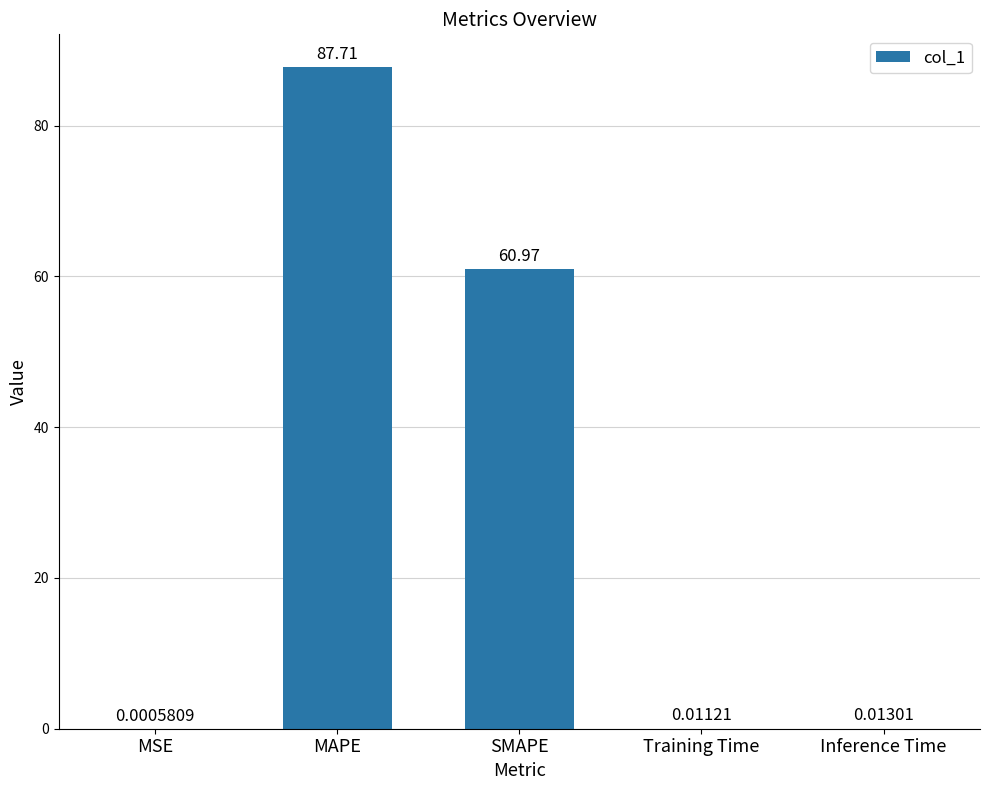

The value at SMAPE is 61.0. True or false?

True